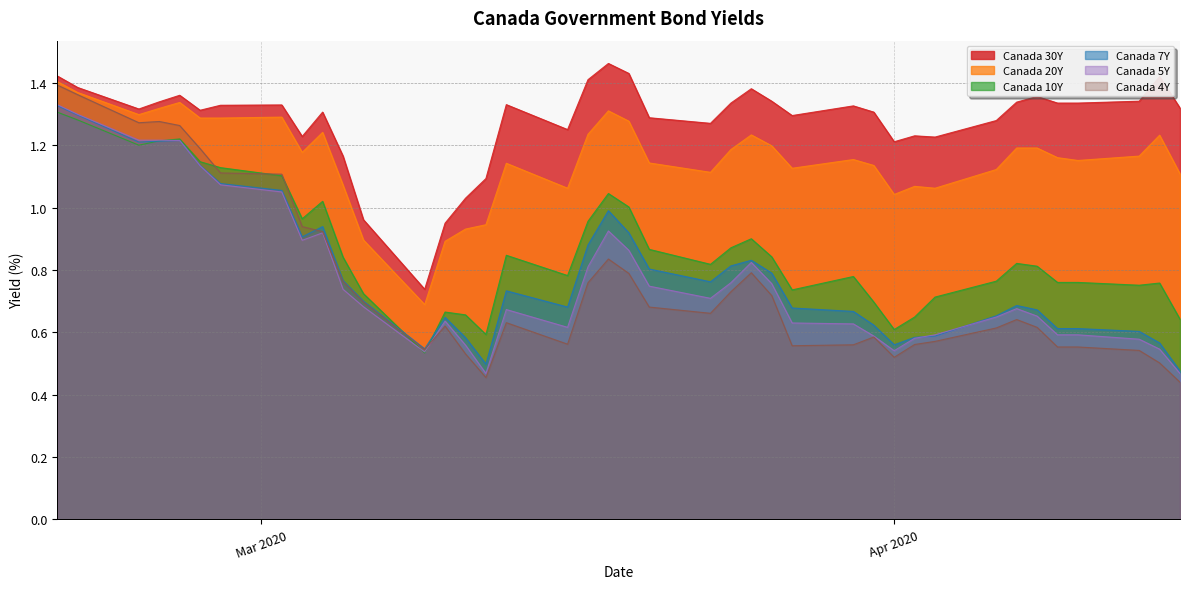

True or false: Canada 20Y and Canada 10Y intersect in this chart.

False